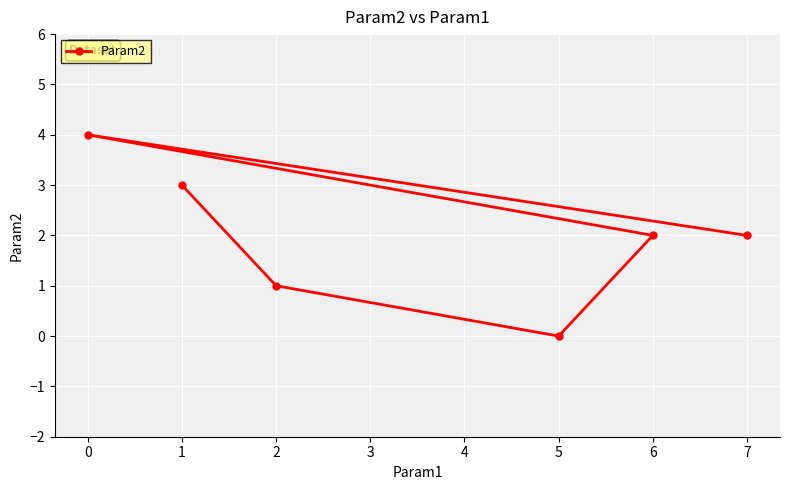

What is the sum of all values?

12